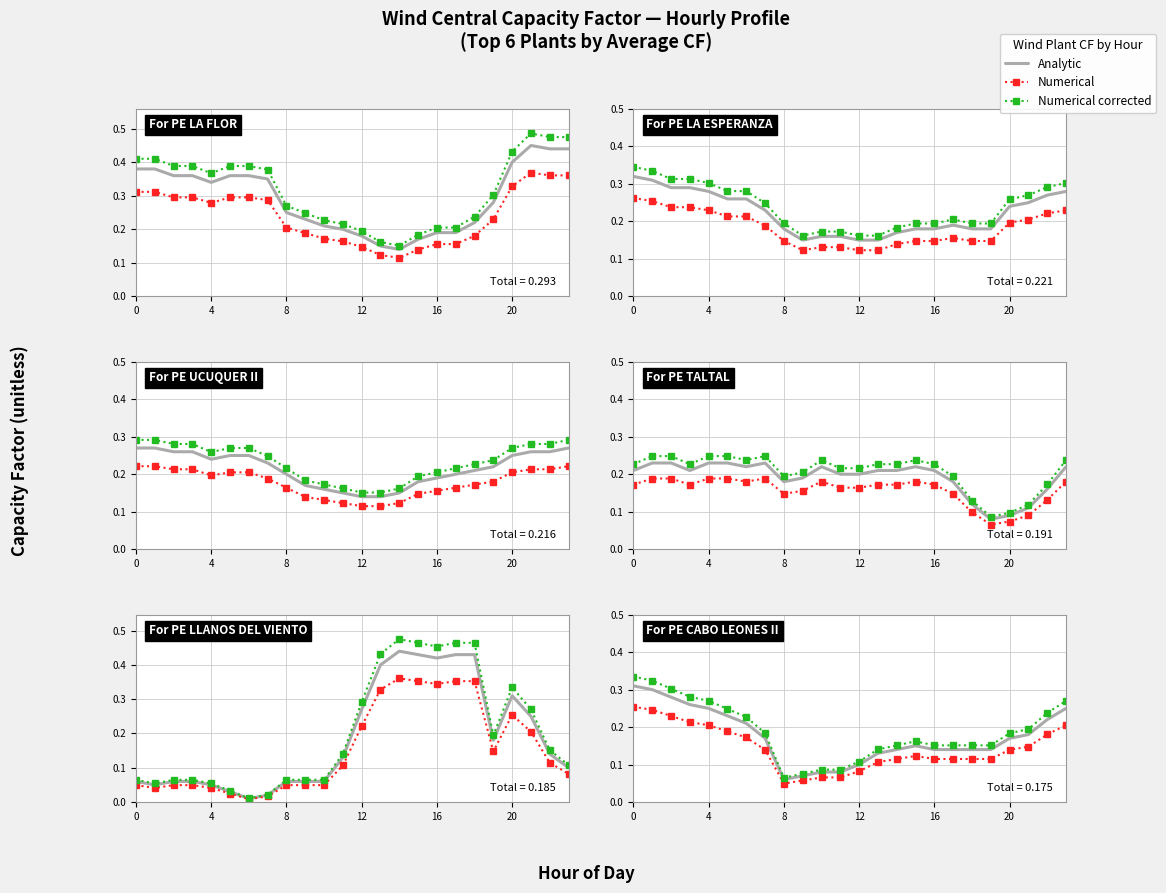

Which series has the largest total across all categories?

Numerical corrected